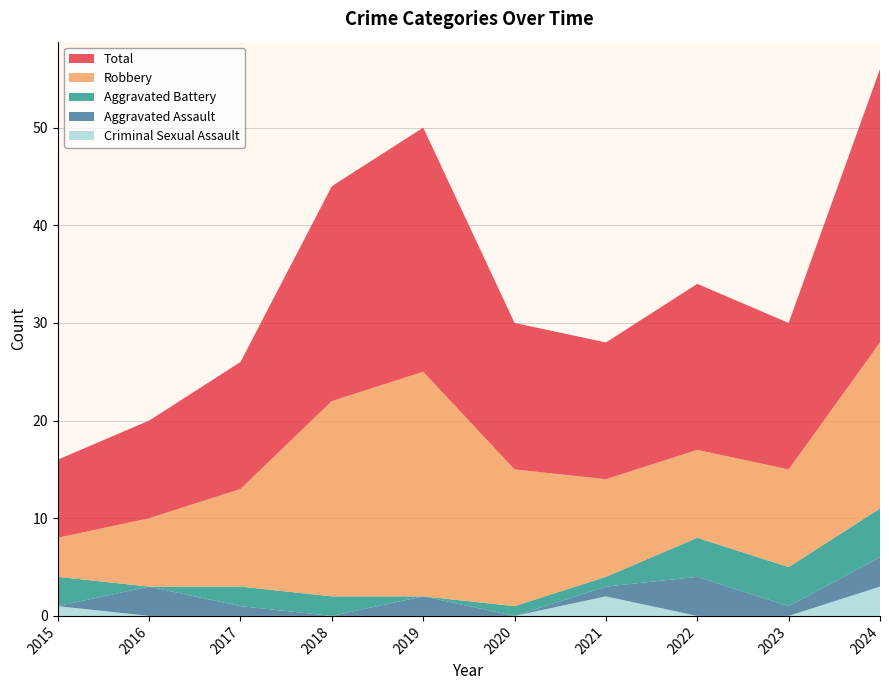

Reading left to right, list all the values displayed in this chart.

Aggravated Assault: 2015=0	2016=3	2017=1	2018=0	2019=2	2020=0	2021=1	2022=4	2023=1	2024=3
Aggravated Battery: 2015=3	2016=0	2017=2	2018=2	2019=0	2020=1	2021=1	2022=4	2023=4	2024=5
Criminal Sexual Assault: 2015=1	2016=0	2017=0	2018=0	2019=0	2020=0	2021=2	2022=0	2023=0	2024=3
Robbery: 2015=4	2016=7	2017=10	2018=20	2019=23	2020=14	2021=10	2022=9	2023=10	2024=17
Total: 2015=8	2016=10	2017=13	2018=22	2019=25	2020=15	2021=14	2022=17	2023=15	2024=28